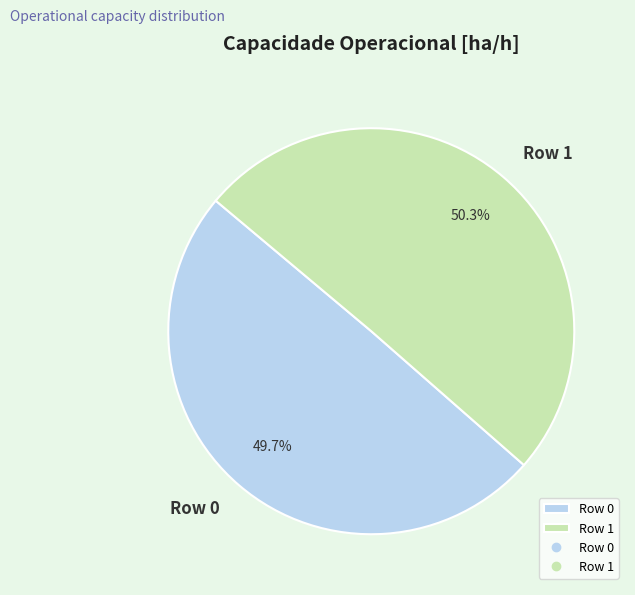

Do Row 0 and Row 1 together represent more than half of the pie?

Yes